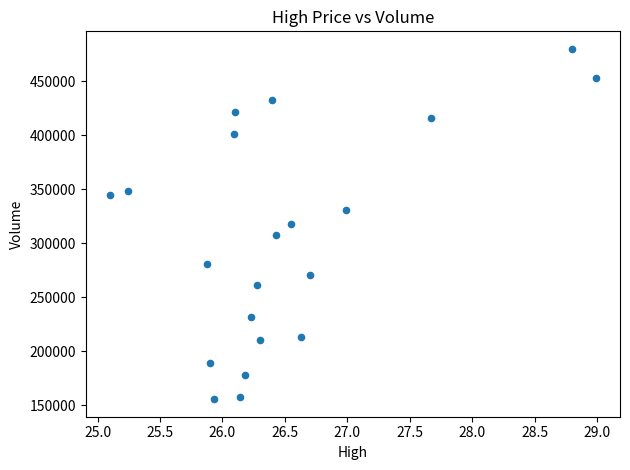

What is the range of X values (max minus min)?

3.9